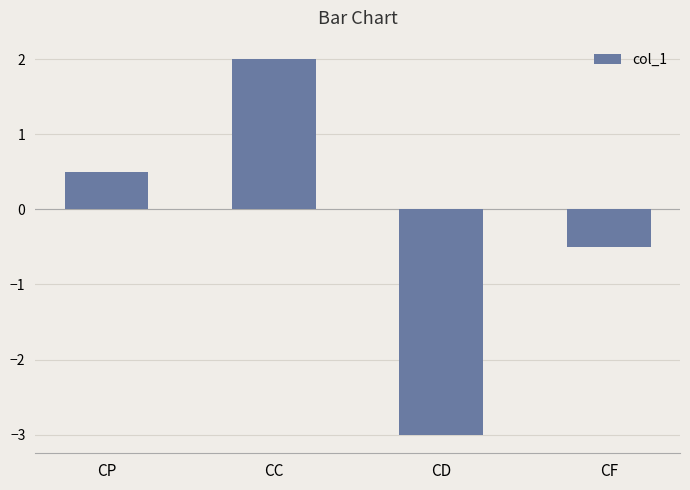

Which has a higher value, CP or CC?

CC